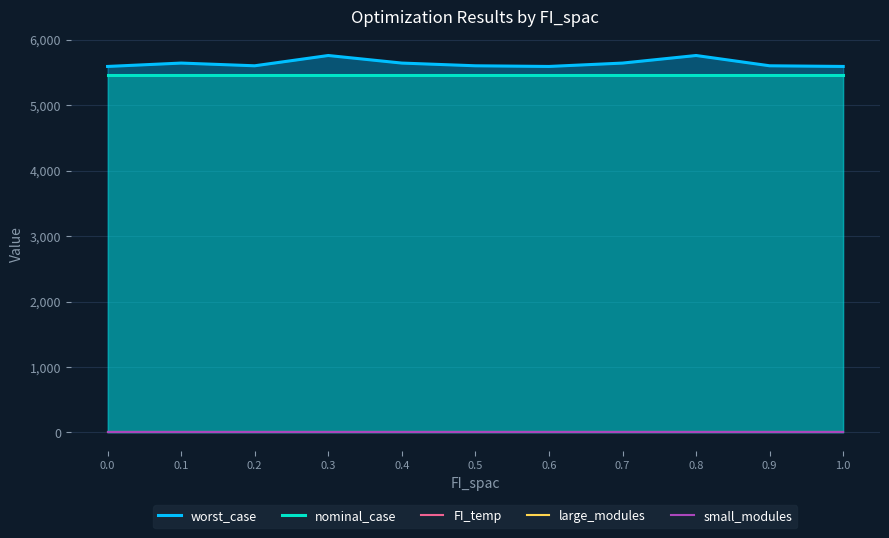

What is the label of the 3rd point from the right?

0.8